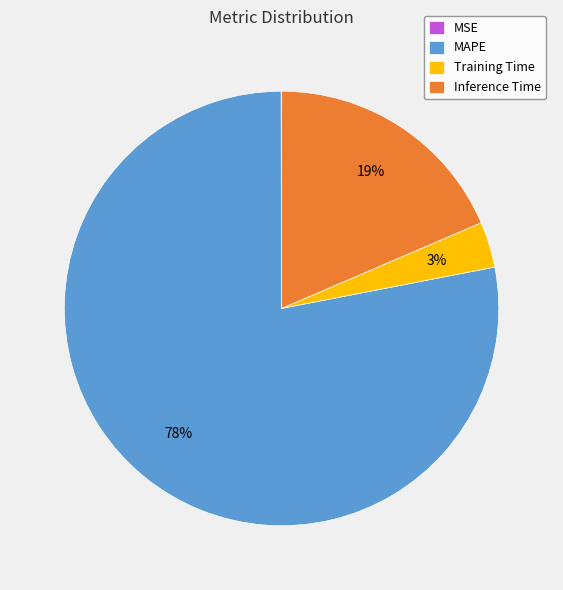

Which has a higher value, MAPE or Inference Time?

MAPE